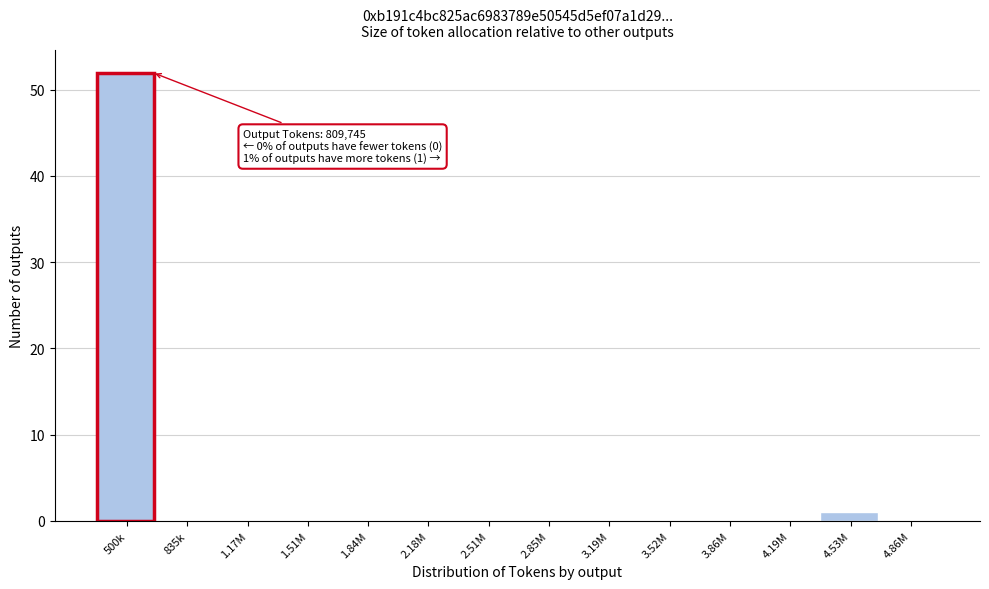

Reading right to left, extract all data points from this chart.

4.86M=0	4.53M=1	4.19M=0	3.86M=0	3.52M=0	3.19M=0	2.85M=0	2.51M=0	2.18M=0	1.84M=0	1.51M=0	1.17M=0	835k=0	500k=52